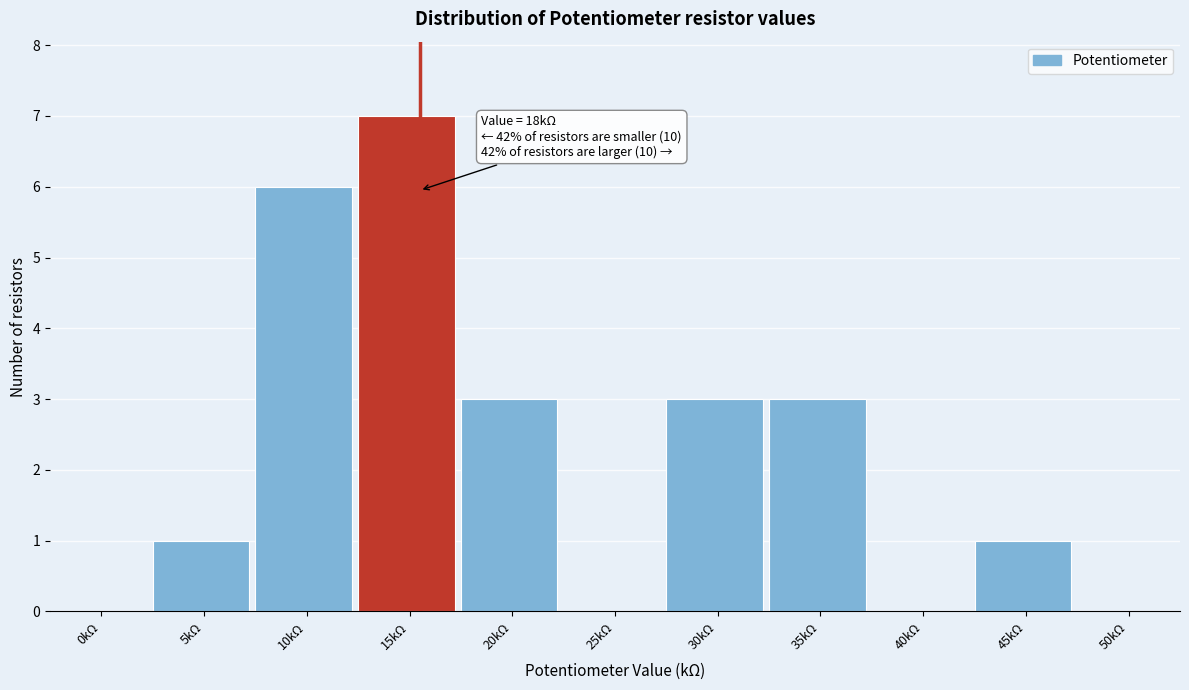

Reading left to right, transcribe all the data shown in this chart.

0kΩ=0	5kΩ=1	10kΩ=6	15kΩ=7	20kΩ=3	25kΩ=0	30kΩ=3	35kΩ=3	40kΩ=0	45kΩ=1	50kΩ=0